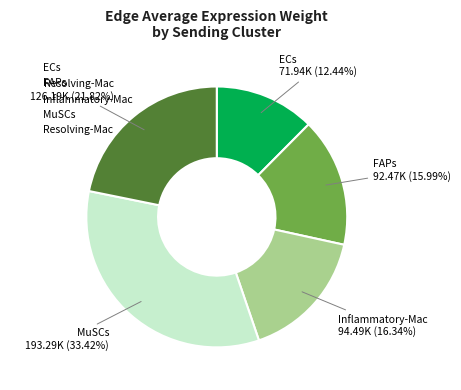

Approximately how many times larger is the value at ECs compared to MuSCs?

0.4